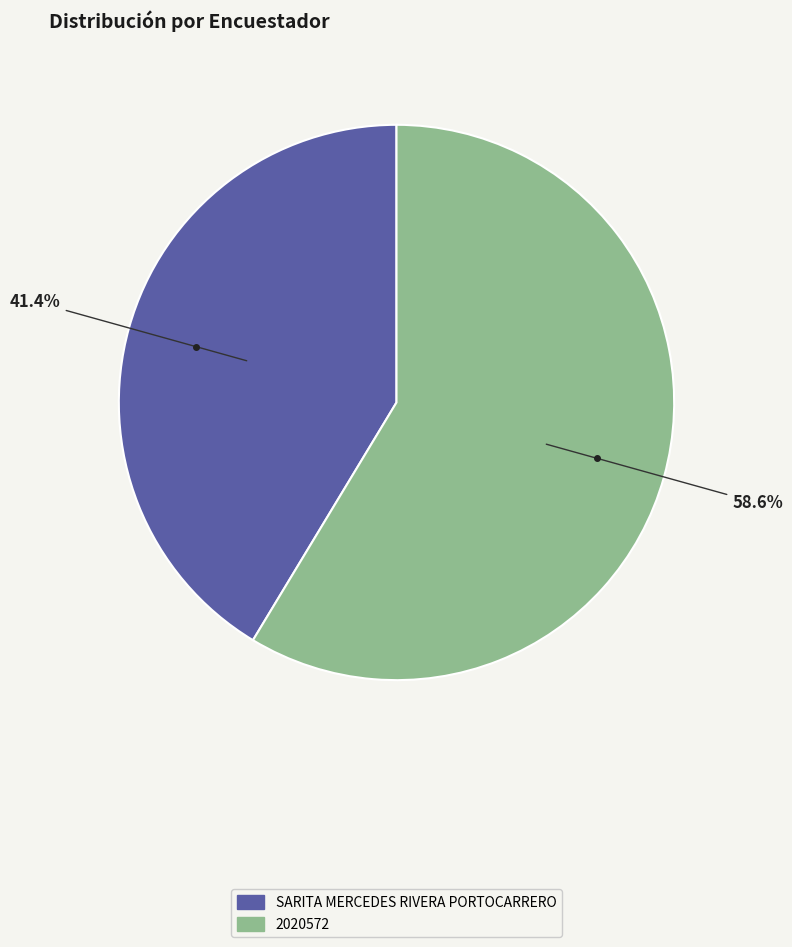

What percentage do SARITA MERCEDES RIVERA PORTOCARRERO and 2020572 together represent?

100.0%